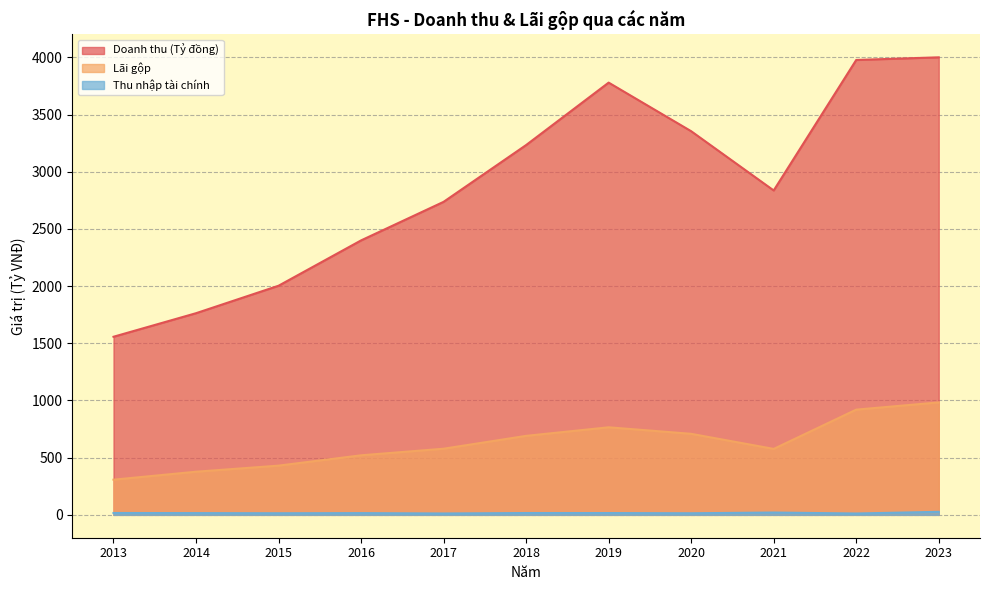

What are all the series names shown in the legend?

Doanh thu (Tỷ đồng), Lãi gộp, Thu nhập tài chính